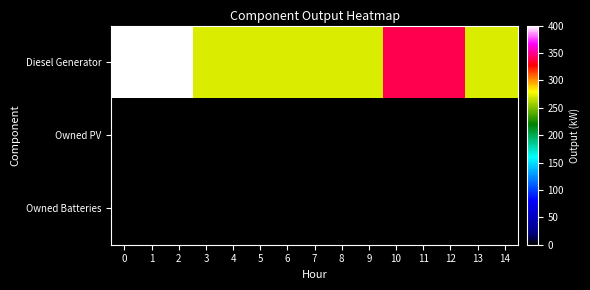

Reading right to left, list all the values displayed in this chart.

Diesel Generator: 14=271	13=271	12=340	11=340	10=340	9=271	8=271	7=271	6=271	5=271	4=271	3=271	2=400	1=400	0=400
Owned PV: 14=0	13=0	12=0	11=0	10=0	9=0	8=0	7=0	6=0	5=0	4=0	3=0	2=0	1=0	0=0
Owned Batteries: 14=0	13=0	12=0	11=0	10=0	9=0	8=0	7=0	6=0	5=0	4=0	3=0	2=0	1=0	0=0